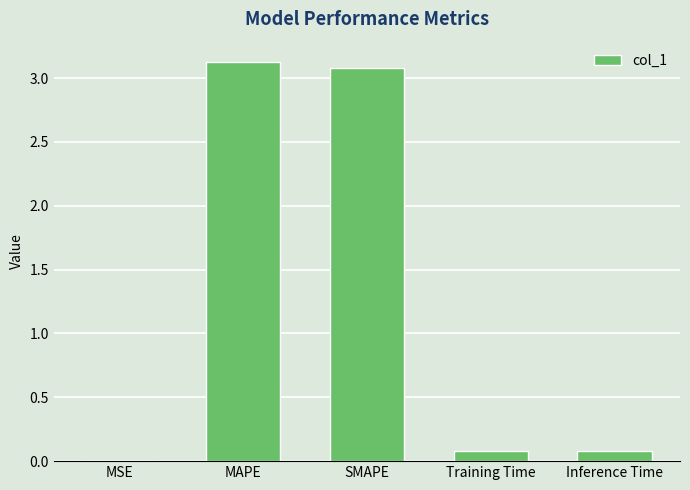

What is the greatest value displayed?

3.1